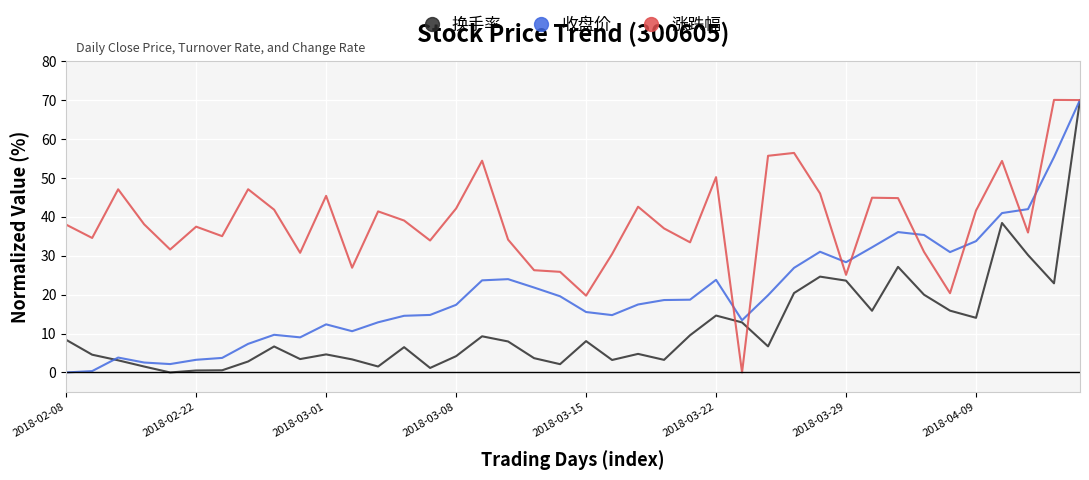

Rank the series by their average value, from lowest to highest.

换手率, 收盘价, 涨跌幅